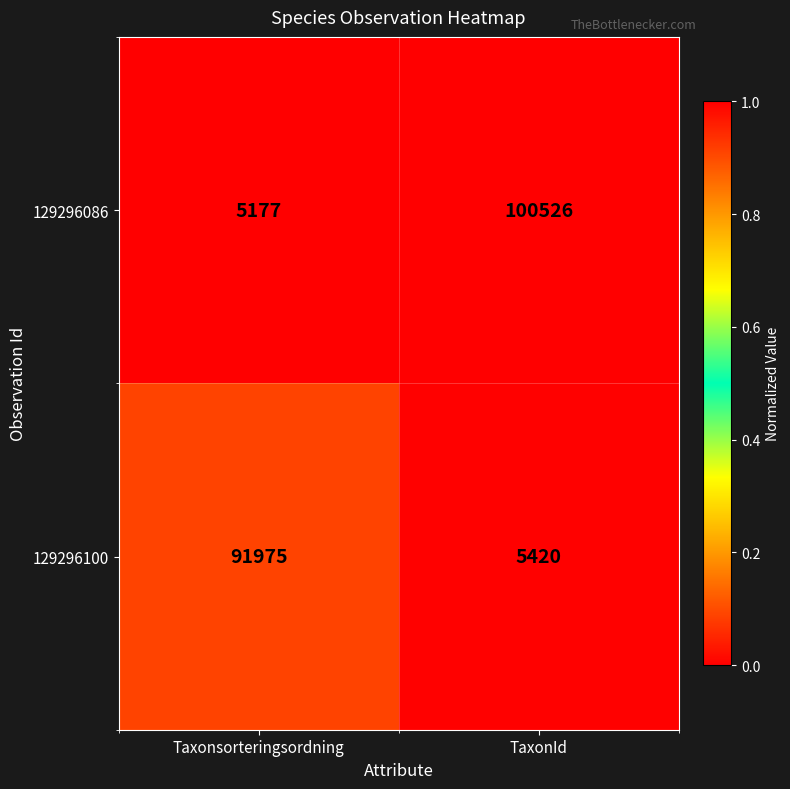

Which label corresponds to the largest value in the chart?

TaxonId